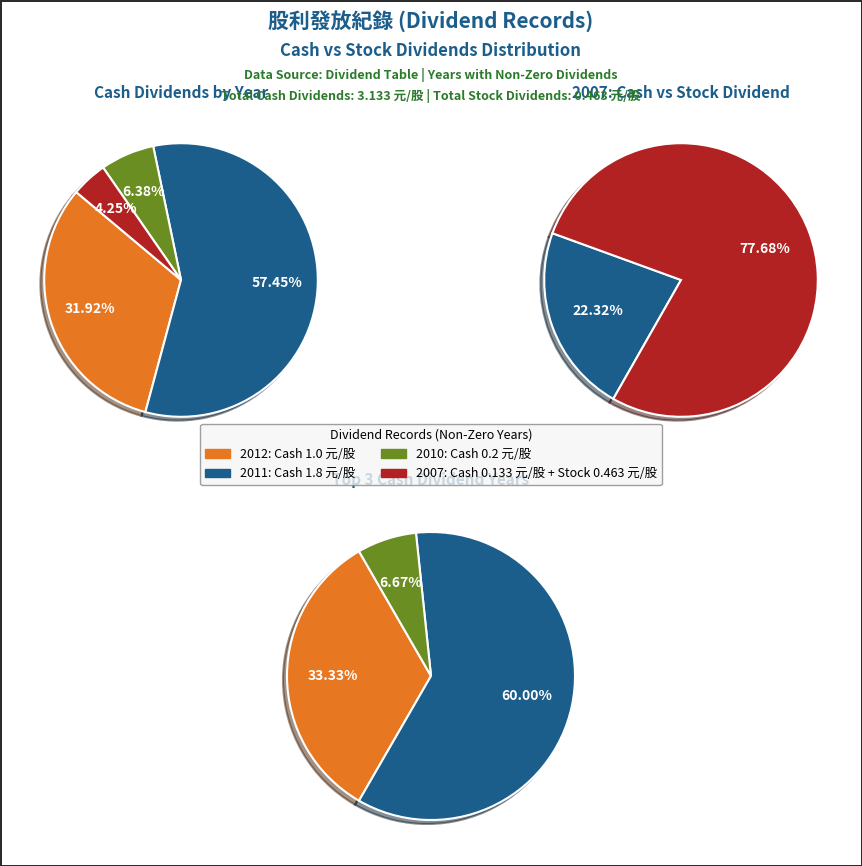

What is the total percentage of 2010 and 2011?

63.8%